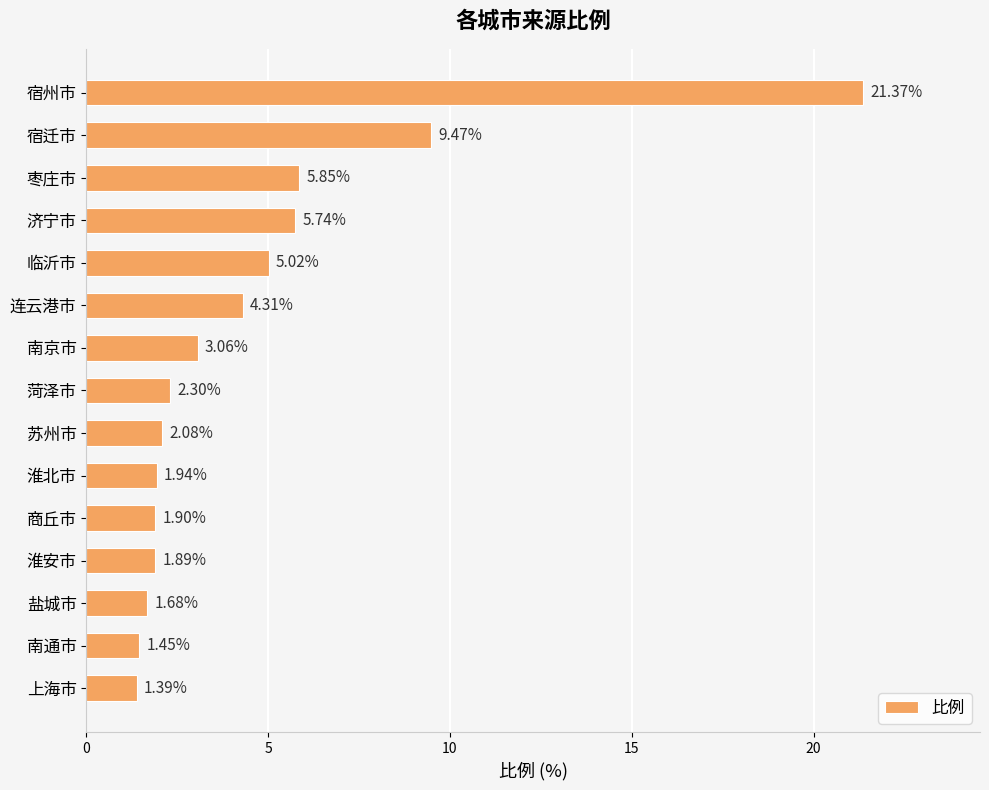

What is the average value?

4.6